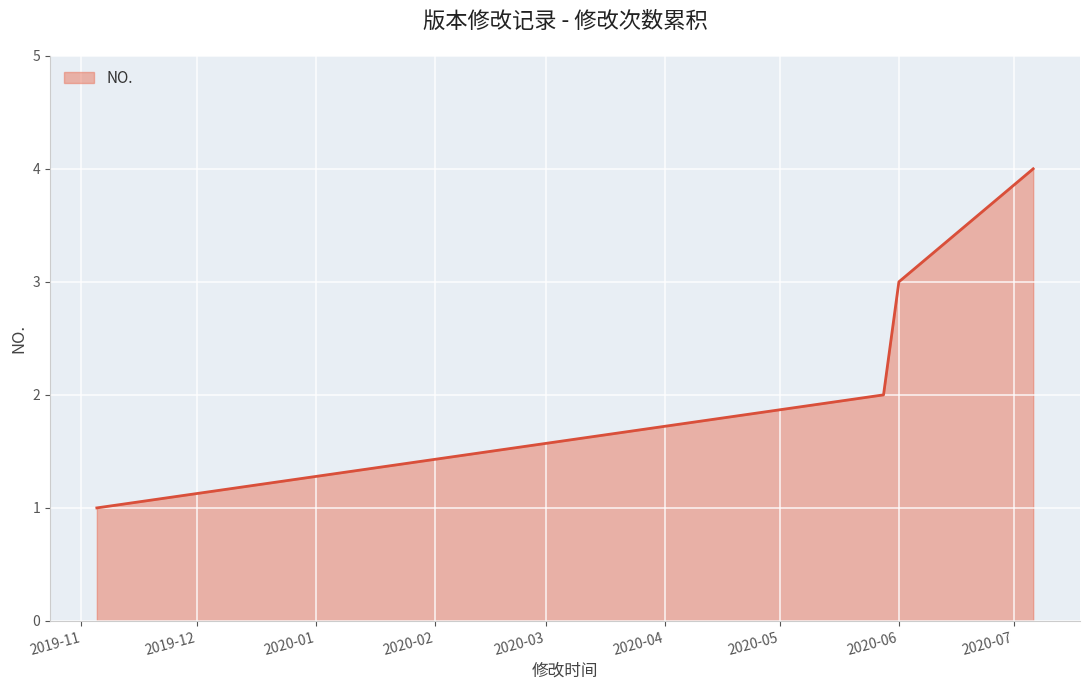

How many distinct data groups are displayed?

1